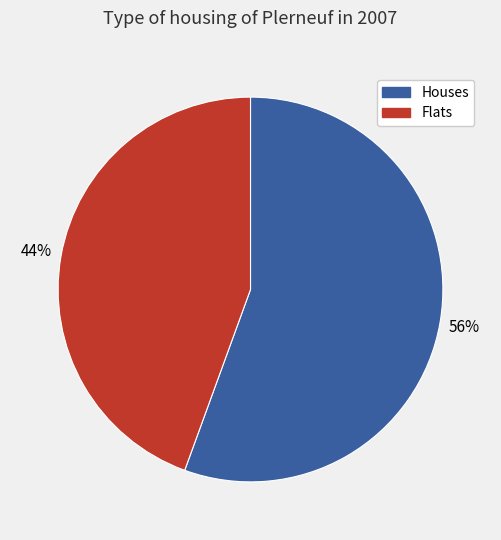

How many slices are in this pie chart?

2